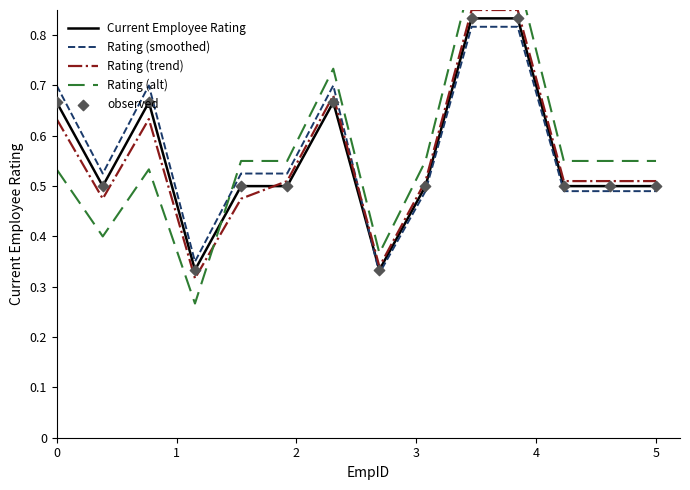

What are all the series names shown in the legend?

Current Employee Rating, Rating (smoothed), Rating (trend), Rating (alt), observed